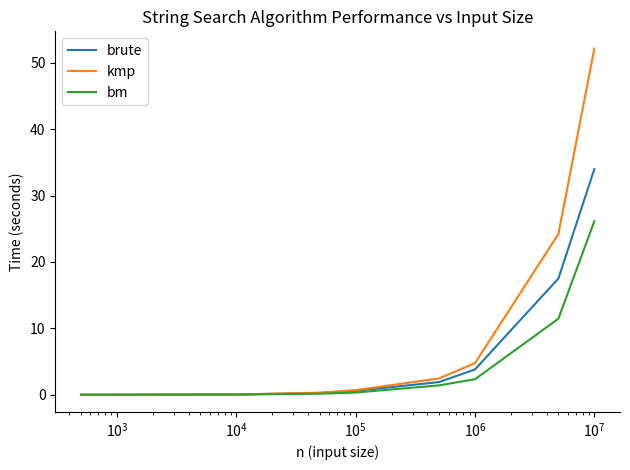

What is the highest value of the kmp series?

52.1